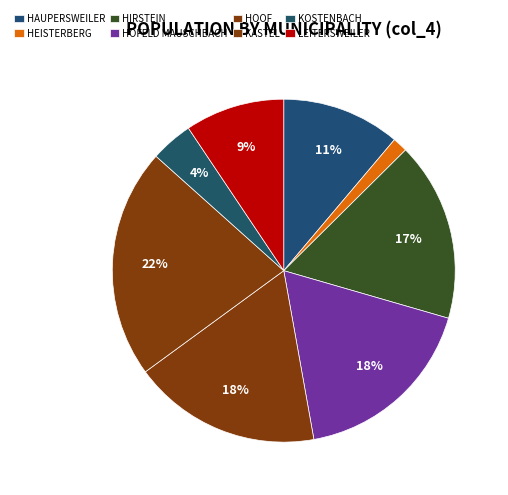

How many segments does this pie chart have?

8